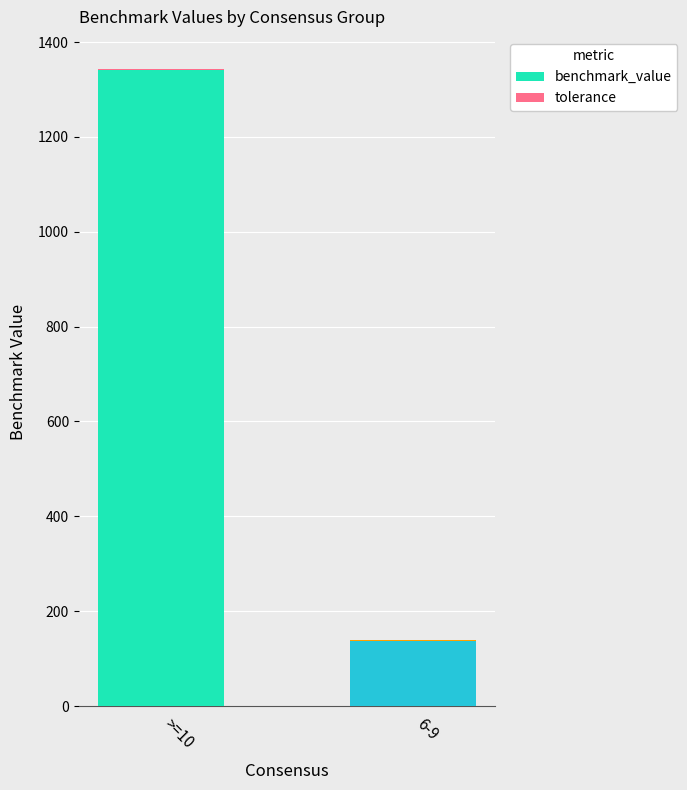

True or false: benchmark_value has a value of 1341.0 at >=10.

True